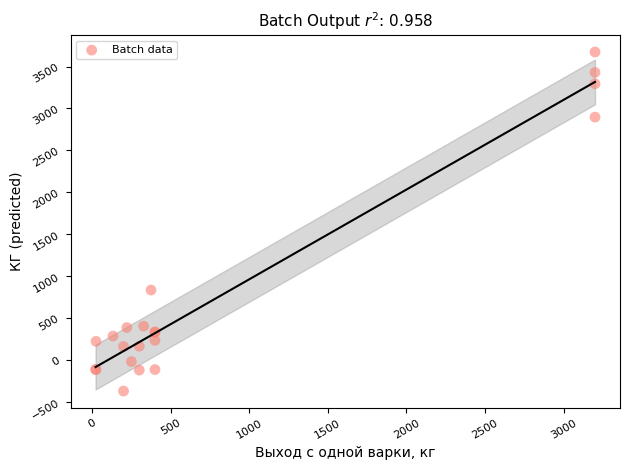

What Y value in the scatter plot is closest to 1649?

831.9